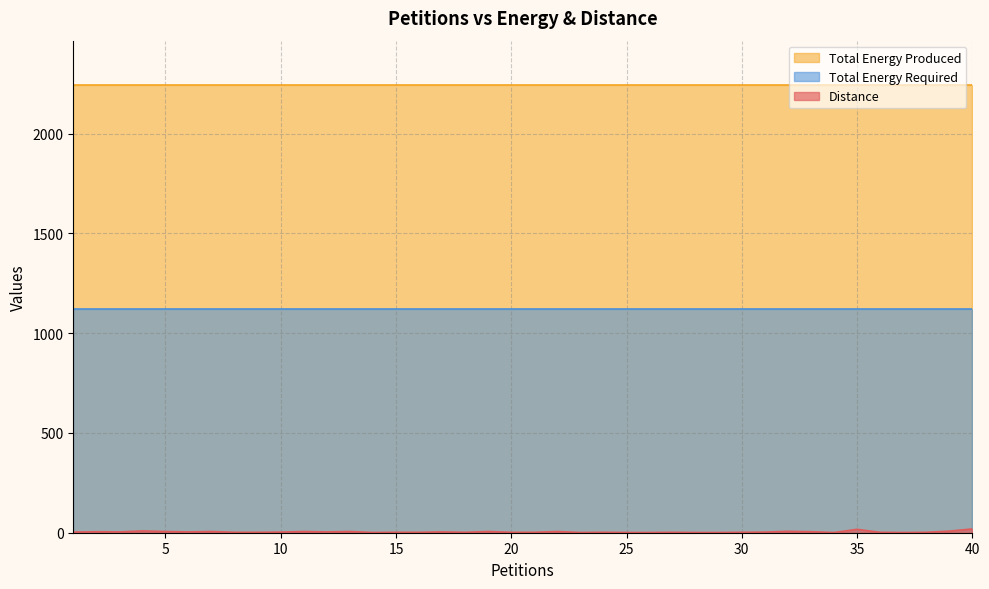

How many categories are shown in the chart?

40